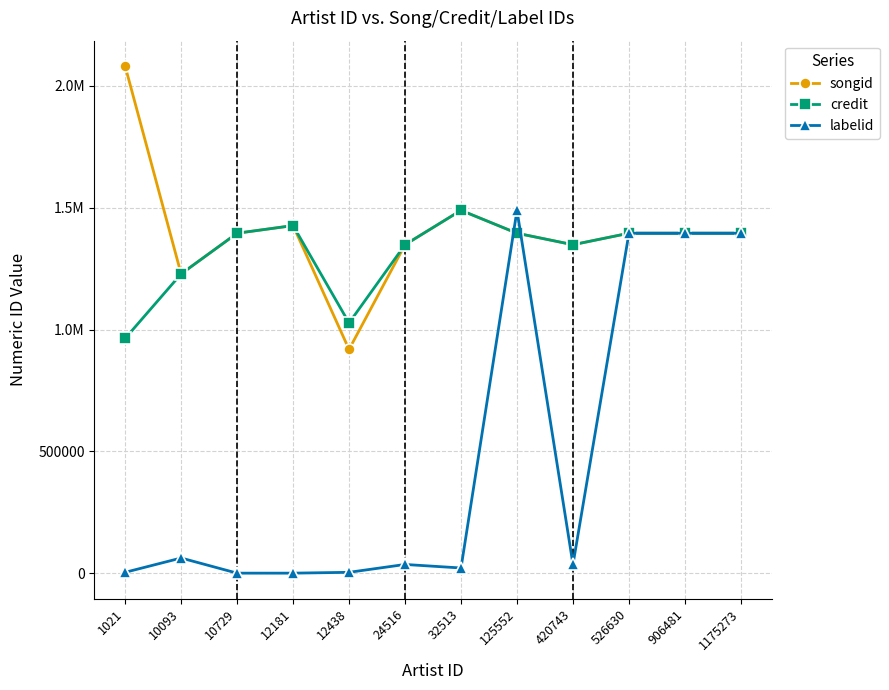

Where is songid nearest to the value 1500326?

32513